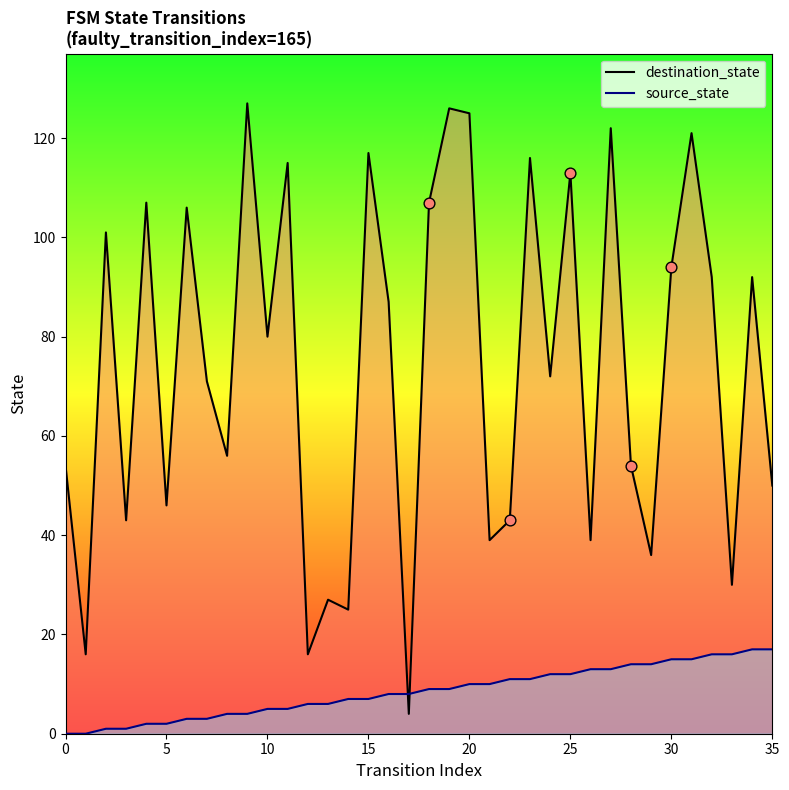

Which series has the largest total across all categories?

destination_state